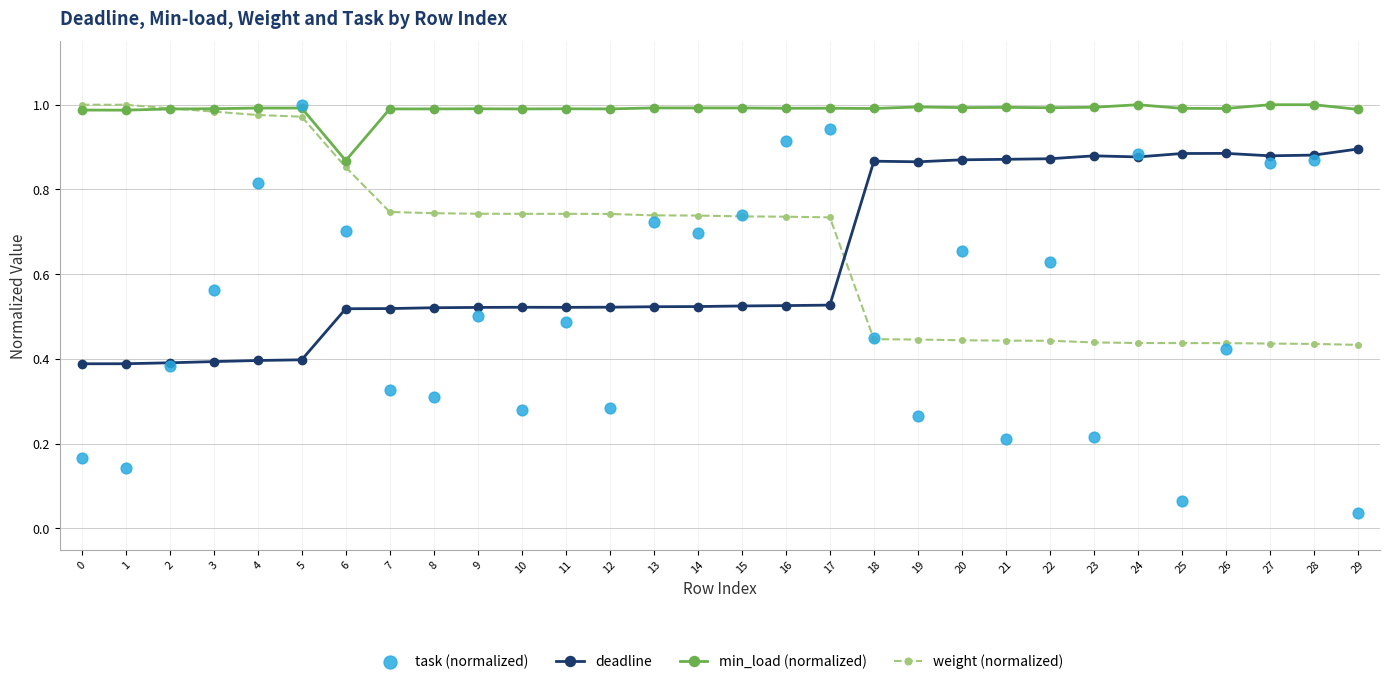

Which series reaches the minimum Y coordinate?

task (normalized)